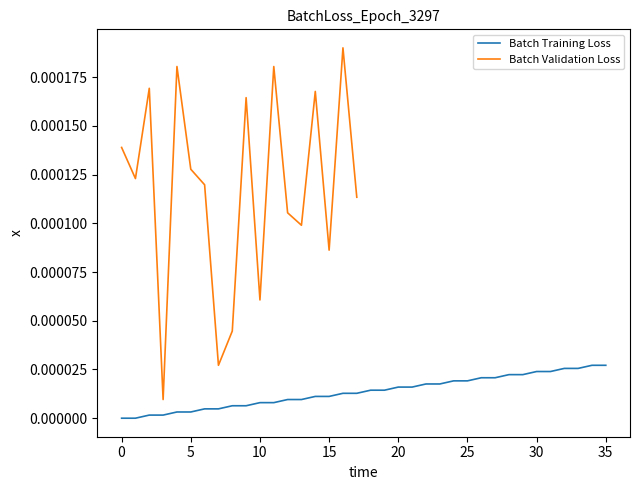

The chart shows a value of 0.0 at 20. True or false?

True